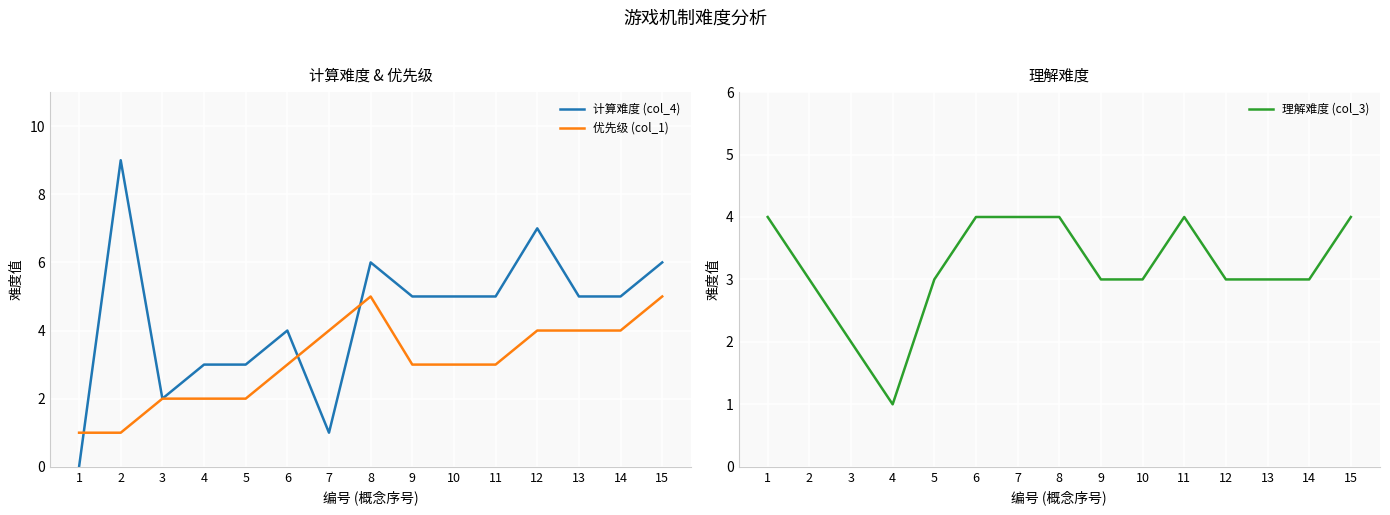

What are all the series names shown in the legend?

计算难度 (col_4), 优先级 (col_1), 理解难度 (col_3)